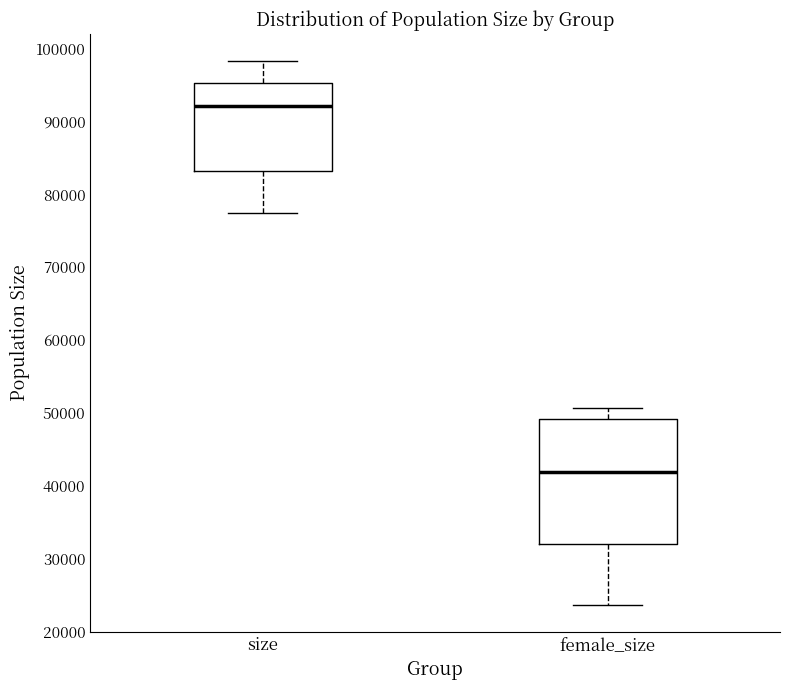

Which box's median line is the lowest?

female_size